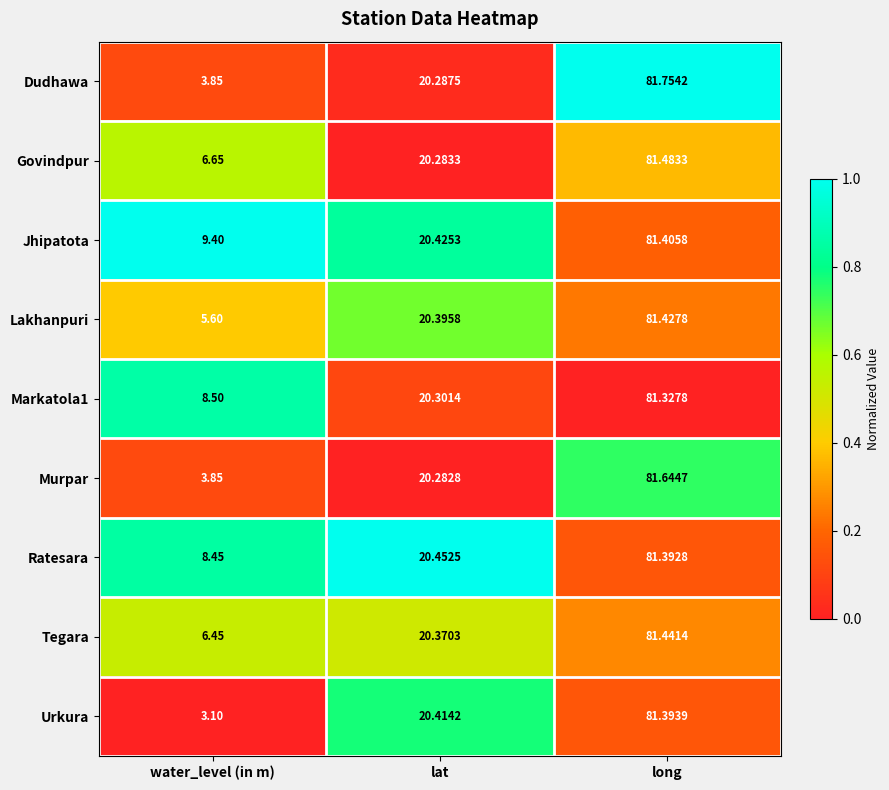

List the labels in order of Markatola1 value, largest first.

long, lat, water_level (in m)